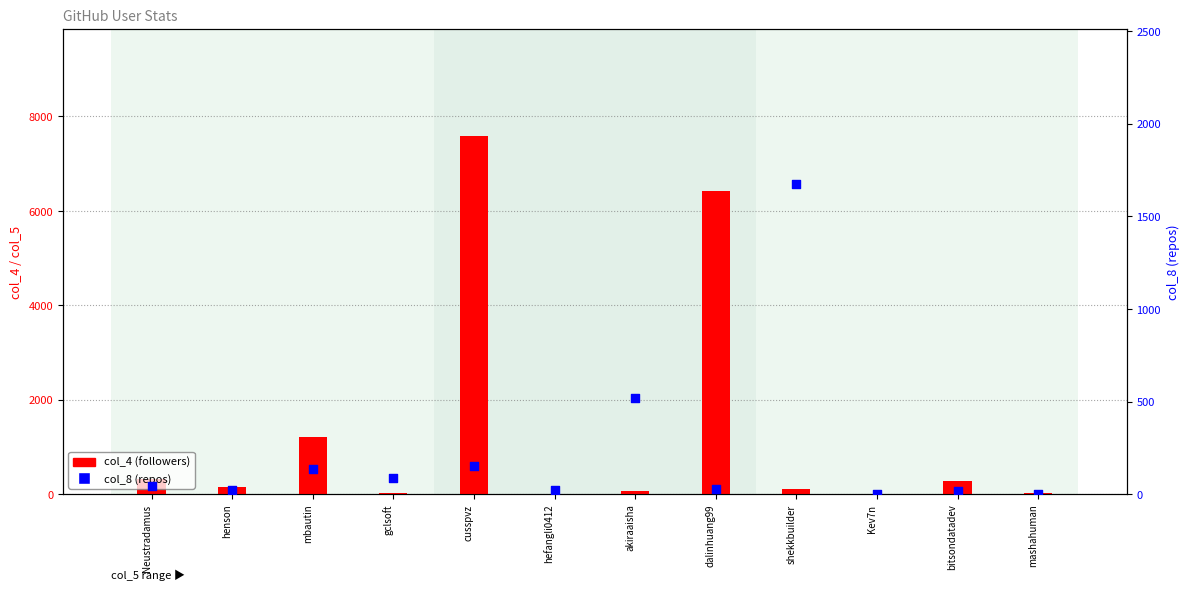

Which series reaches the minimum Y coordinate?

col_4 (followers)